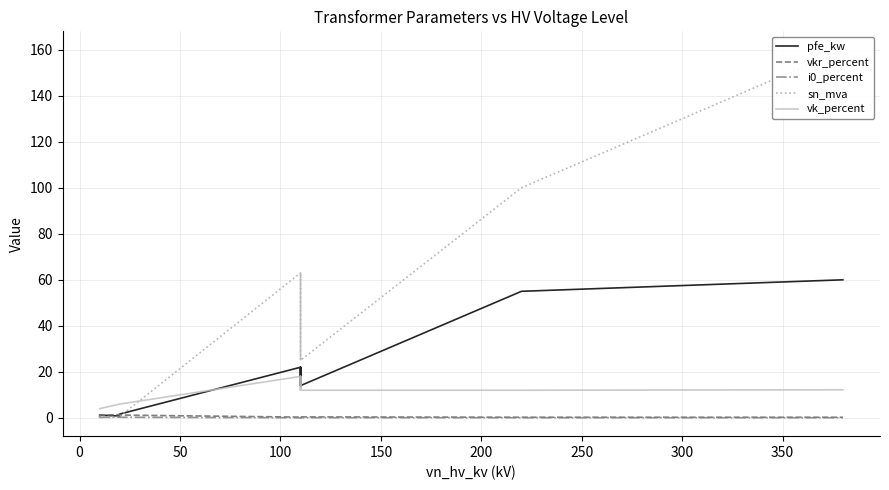

Is the value of vkr_percent at 12 greater than the value of vk_percent at 350?

No